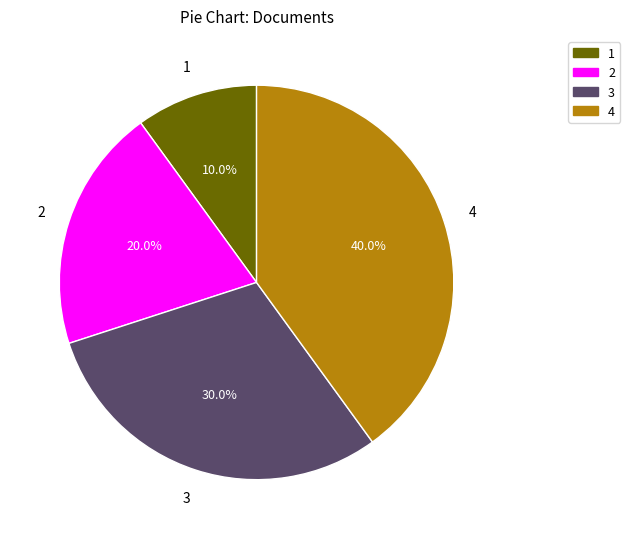

To the nearest percent, what is the average slice percentage?

25%